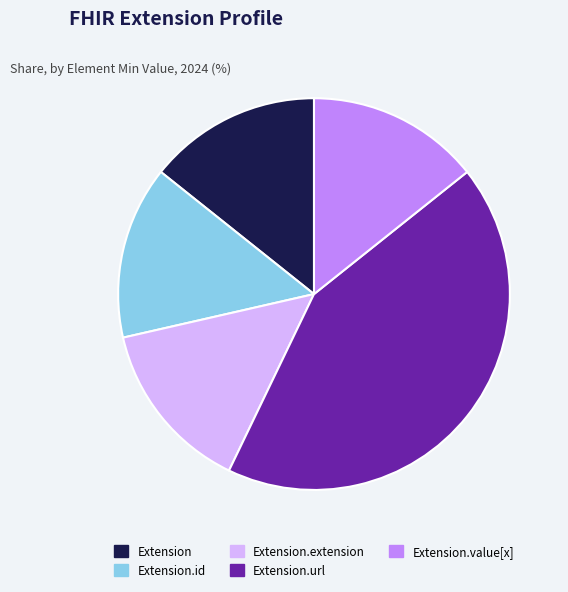

Which slice is the largest?

Extension.url